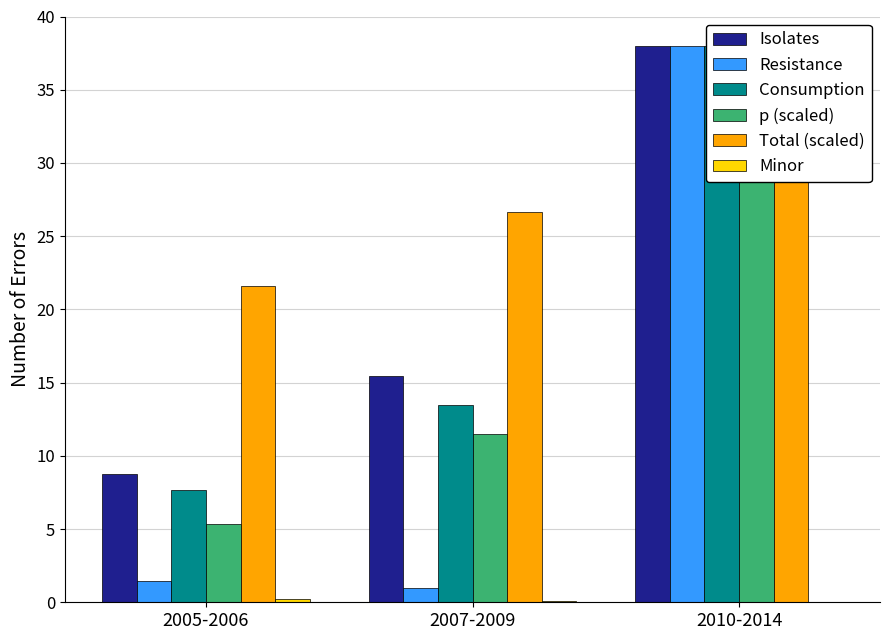

Does the chart contain stacked bars?

No